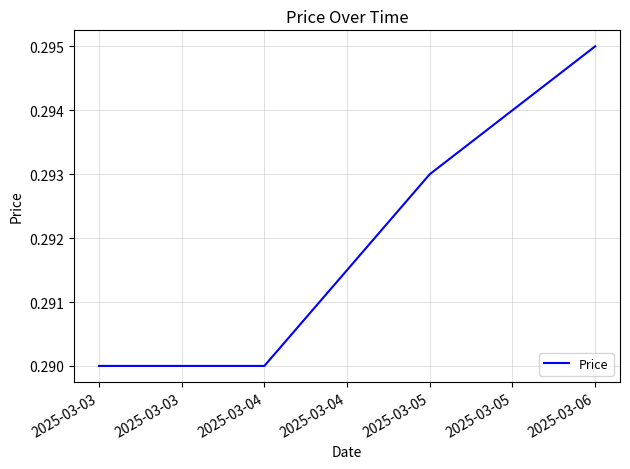

Between 2025-03-06 and 2025-03-05, which is larger?

2025-03-06